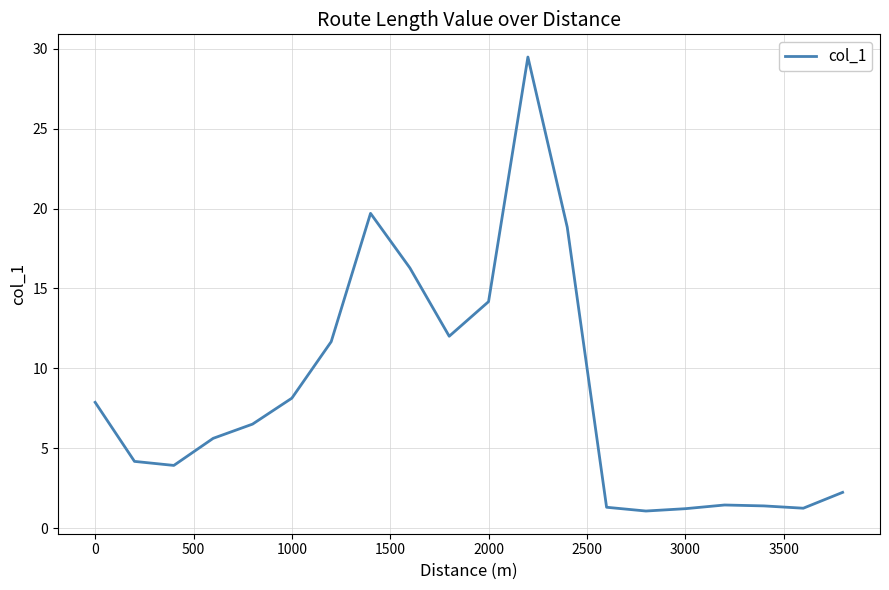

What is the minimum value shown in the chart?

1.1